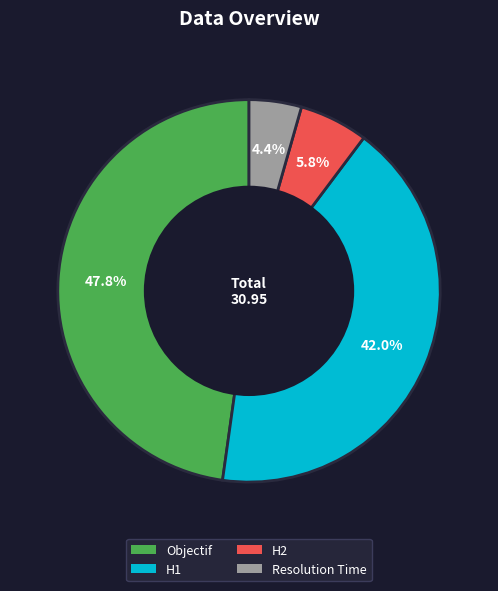

What portion of the pie excludes Objectif?

52.2%